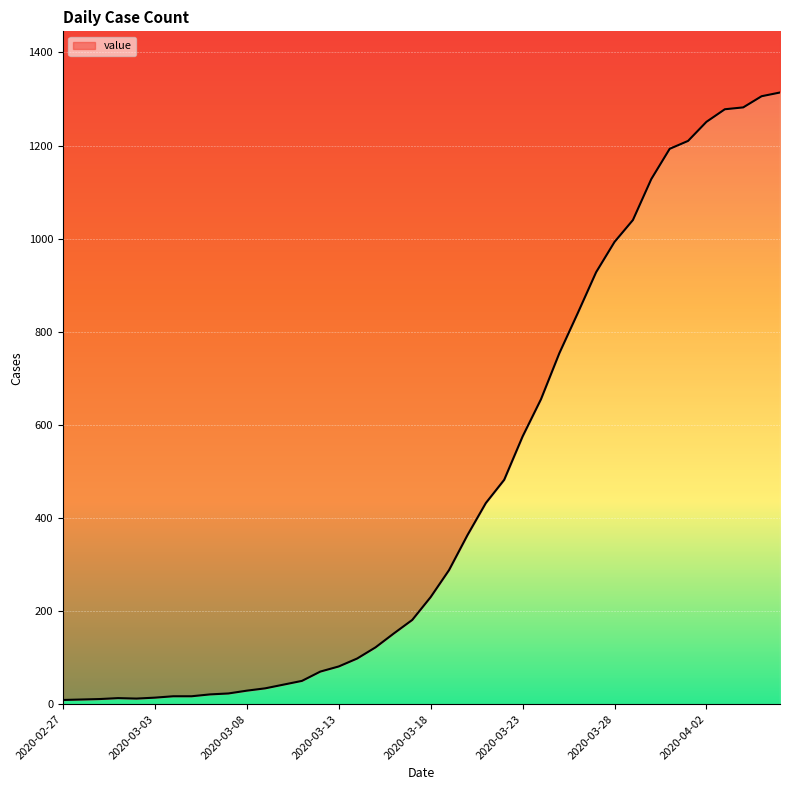

How many interior local peaks (higher than both neighbors) does the data have?

1